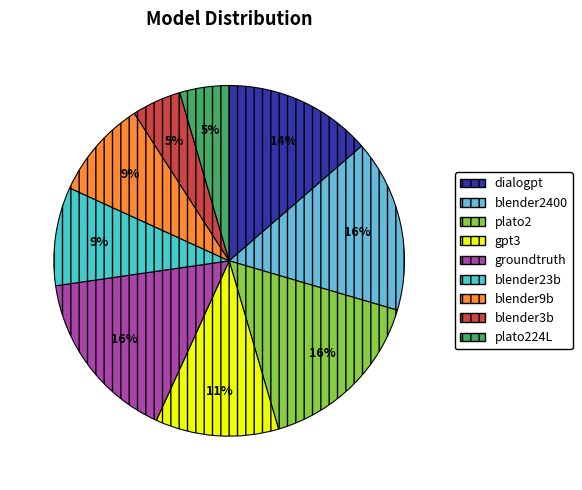

How many slices are in this pie chart?

9